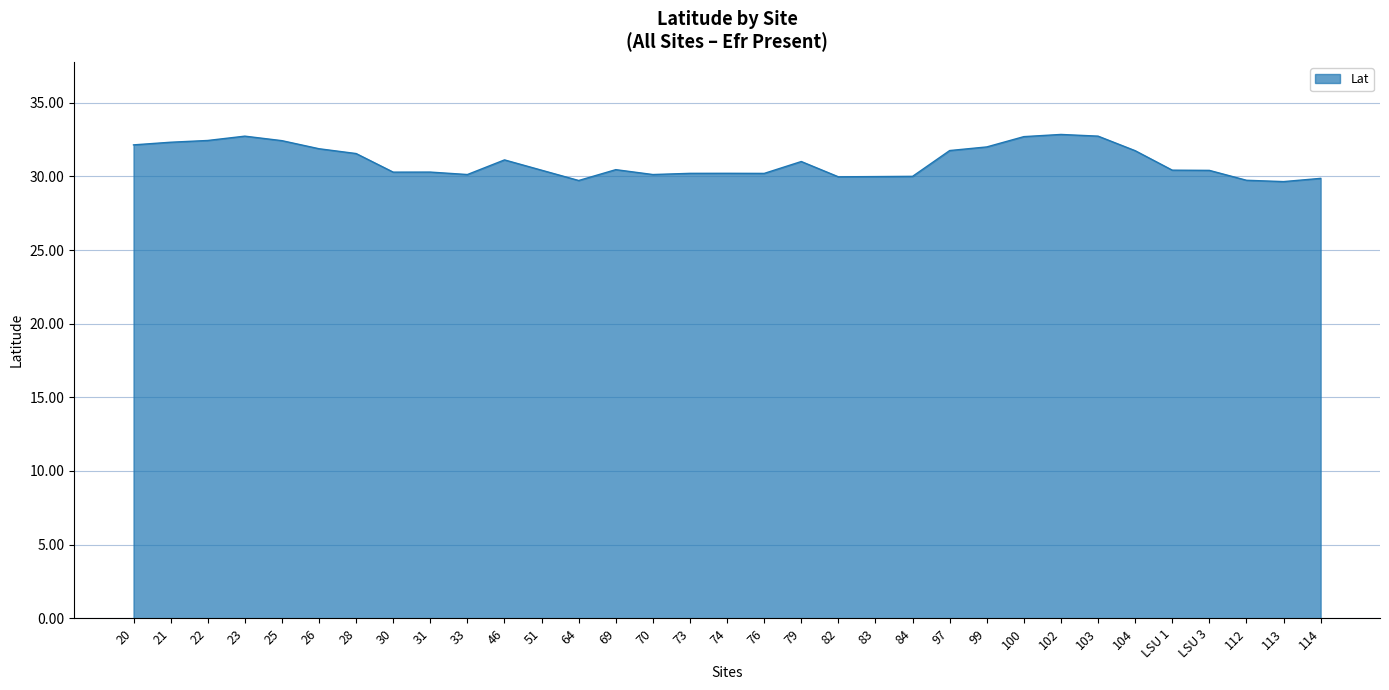

What is the smallest value displayed?

29.6